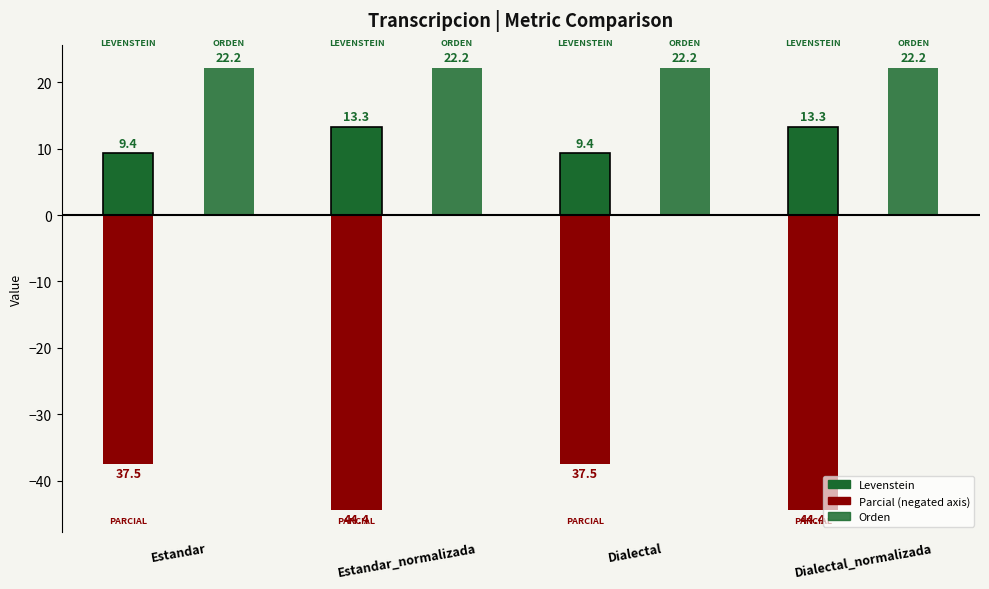

What position from the left is Estandar?

1